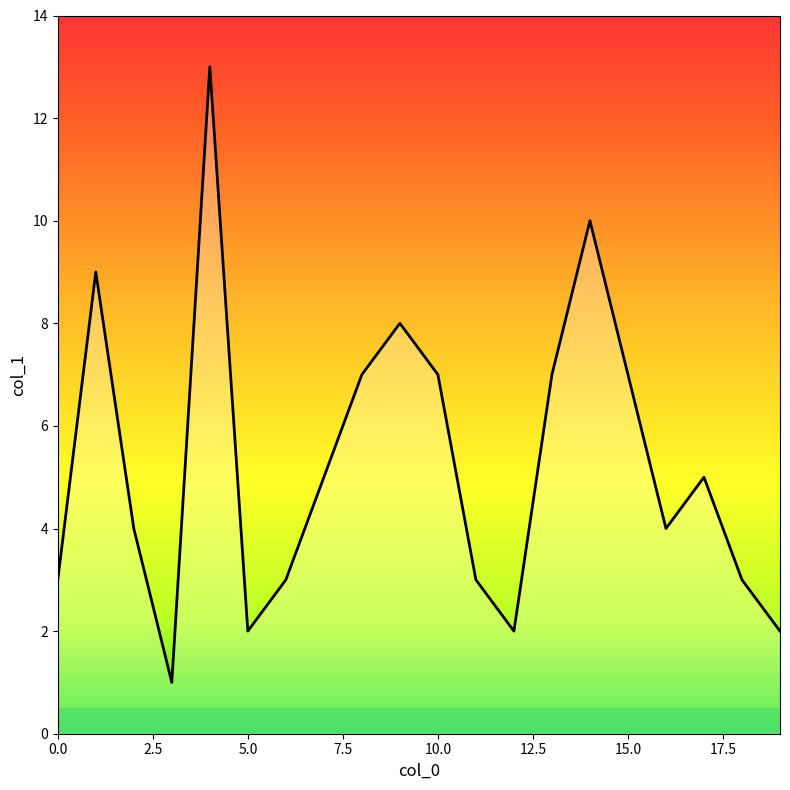

How many series are shown in this chart?

1